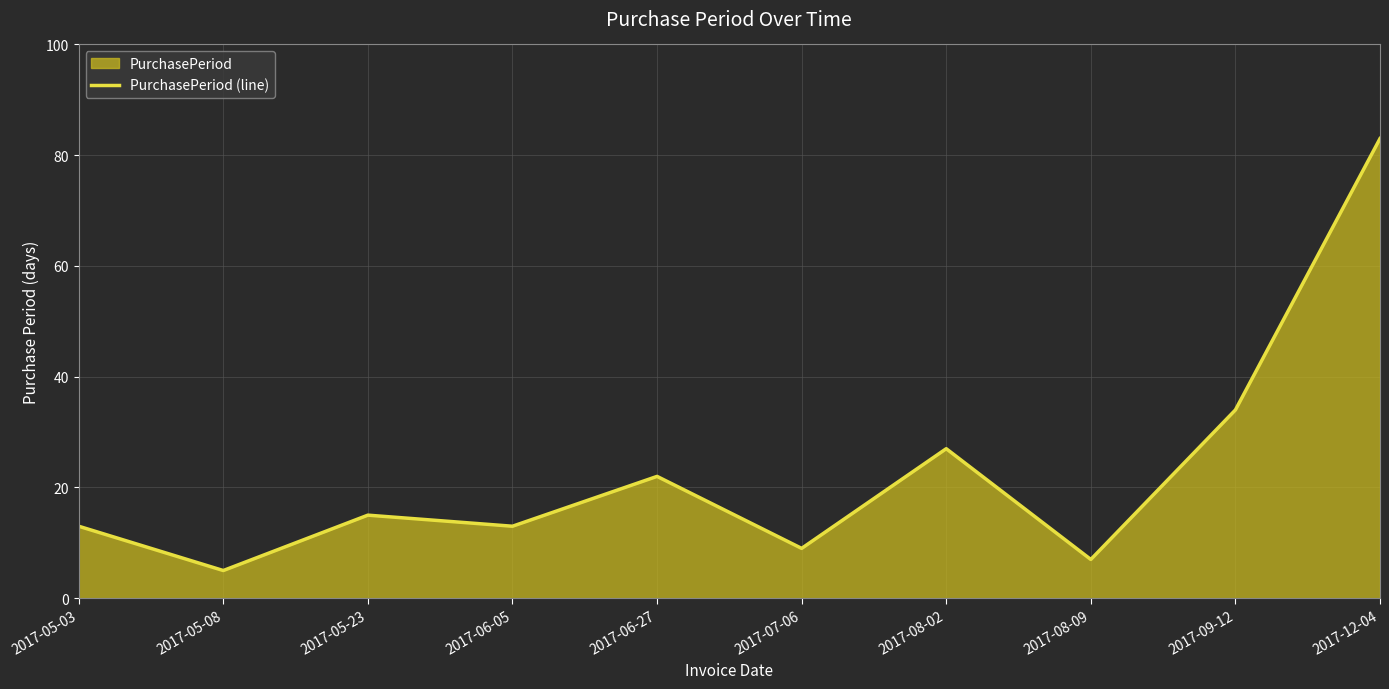

At which category does the data reach its first local peak?

2017-05-23